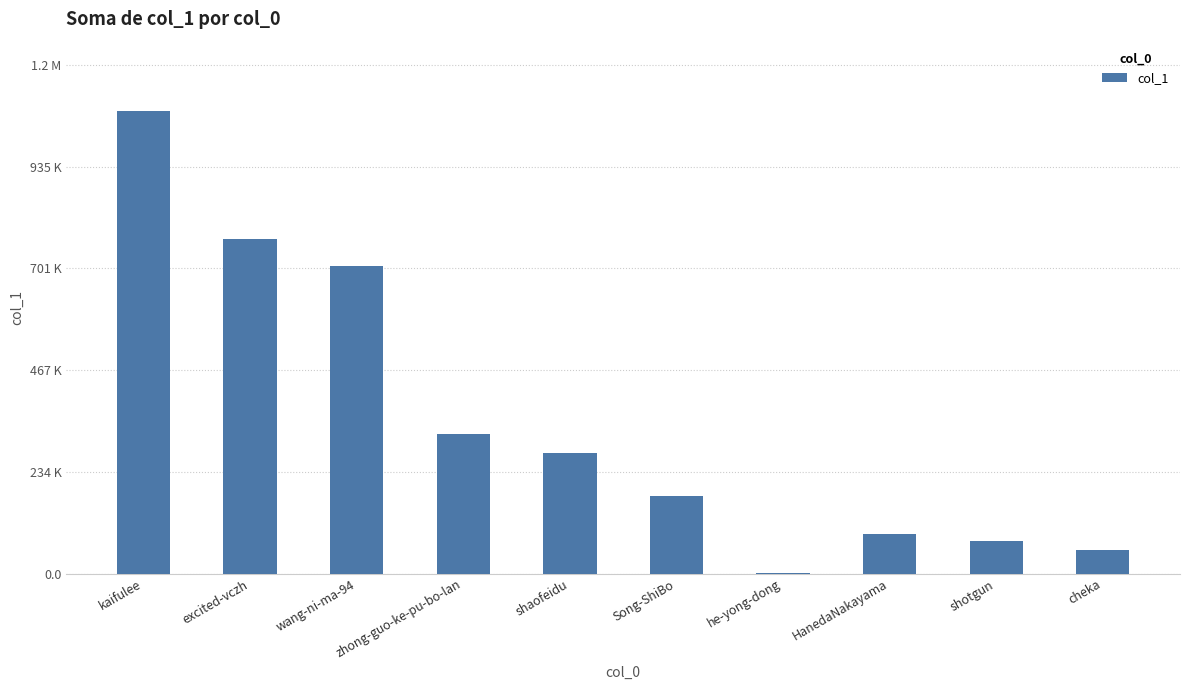

Are the bars horizontal?

No